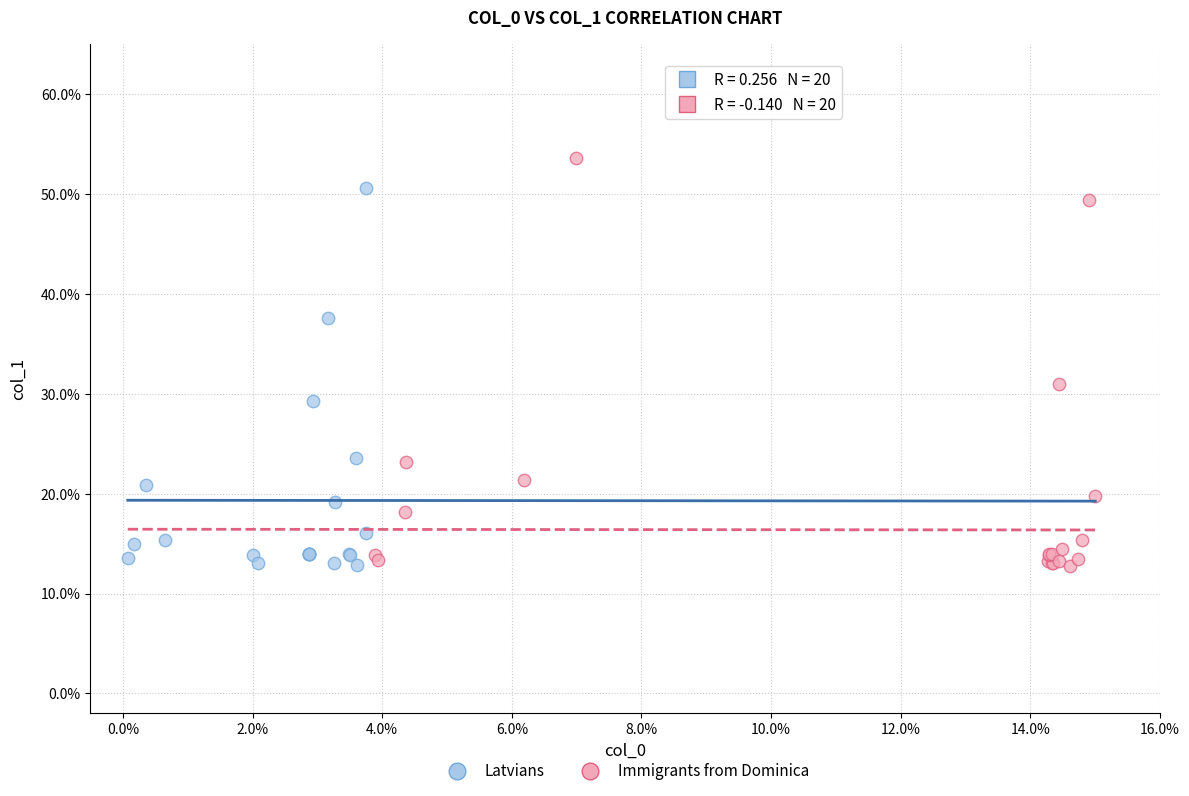

Which series has the largest Y range (max minus min)?

Immigrants from Dominica